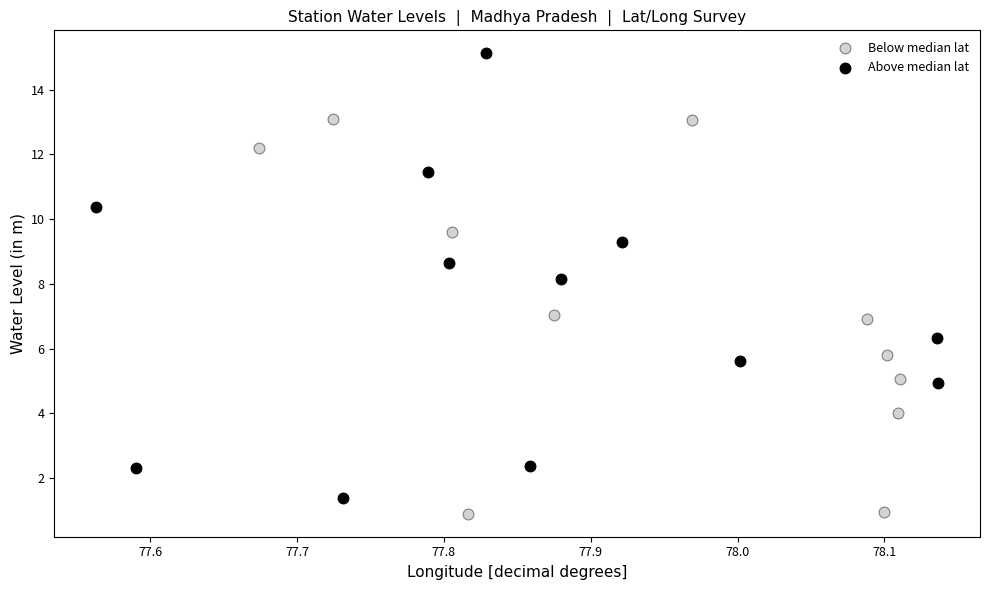

Which series contains the highest Y value?

Above median lat